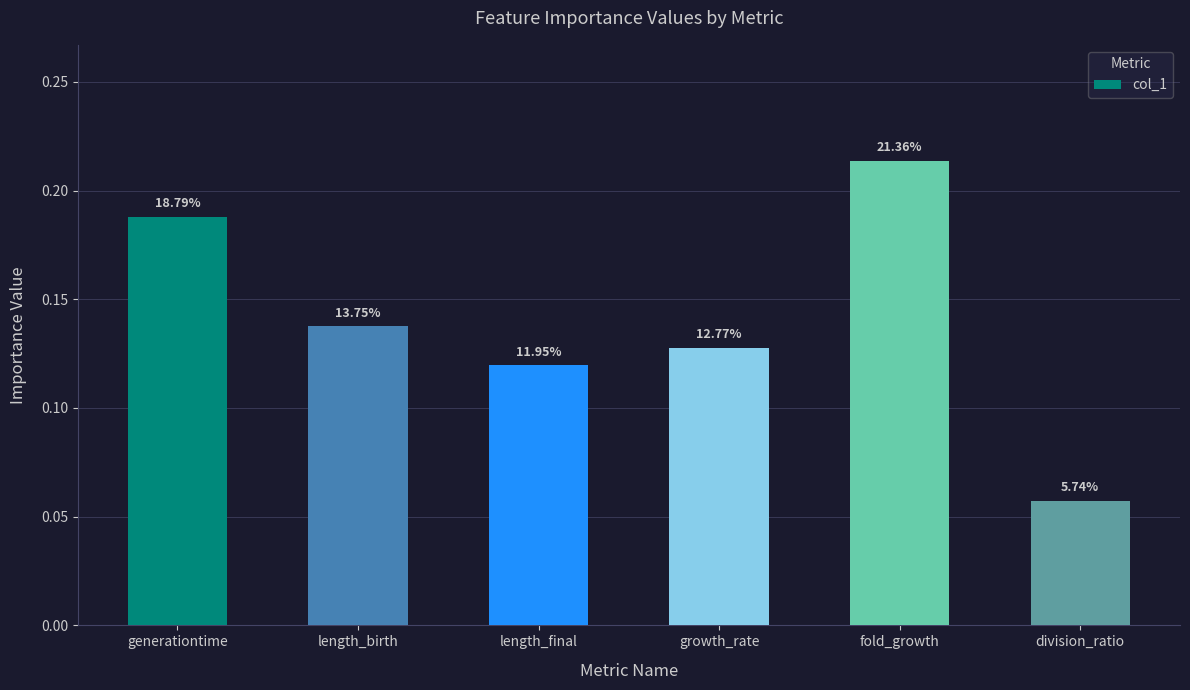

How many bars are there in total?

6